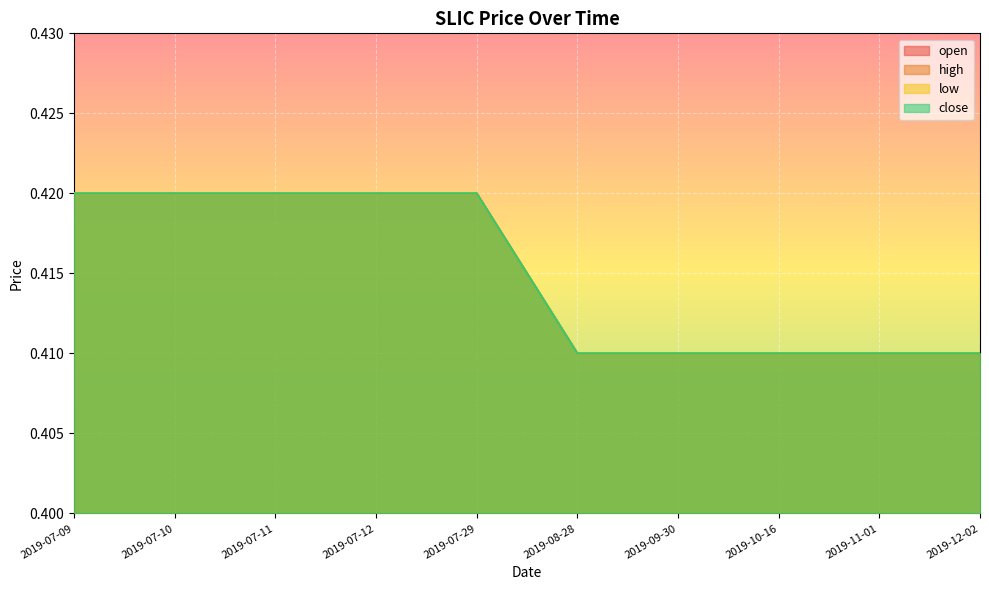

How many lines are shown in the chart?

4